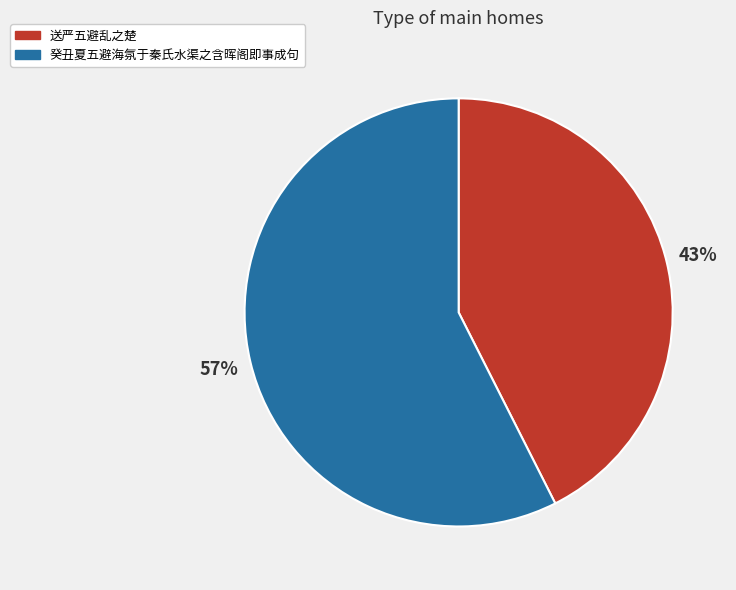

To the nearest percent, what is the combined percentage of 癸丑夏五避海氛于秦氏水渠之含晖阁即事成句 and 送严五避乱之楚?

100%